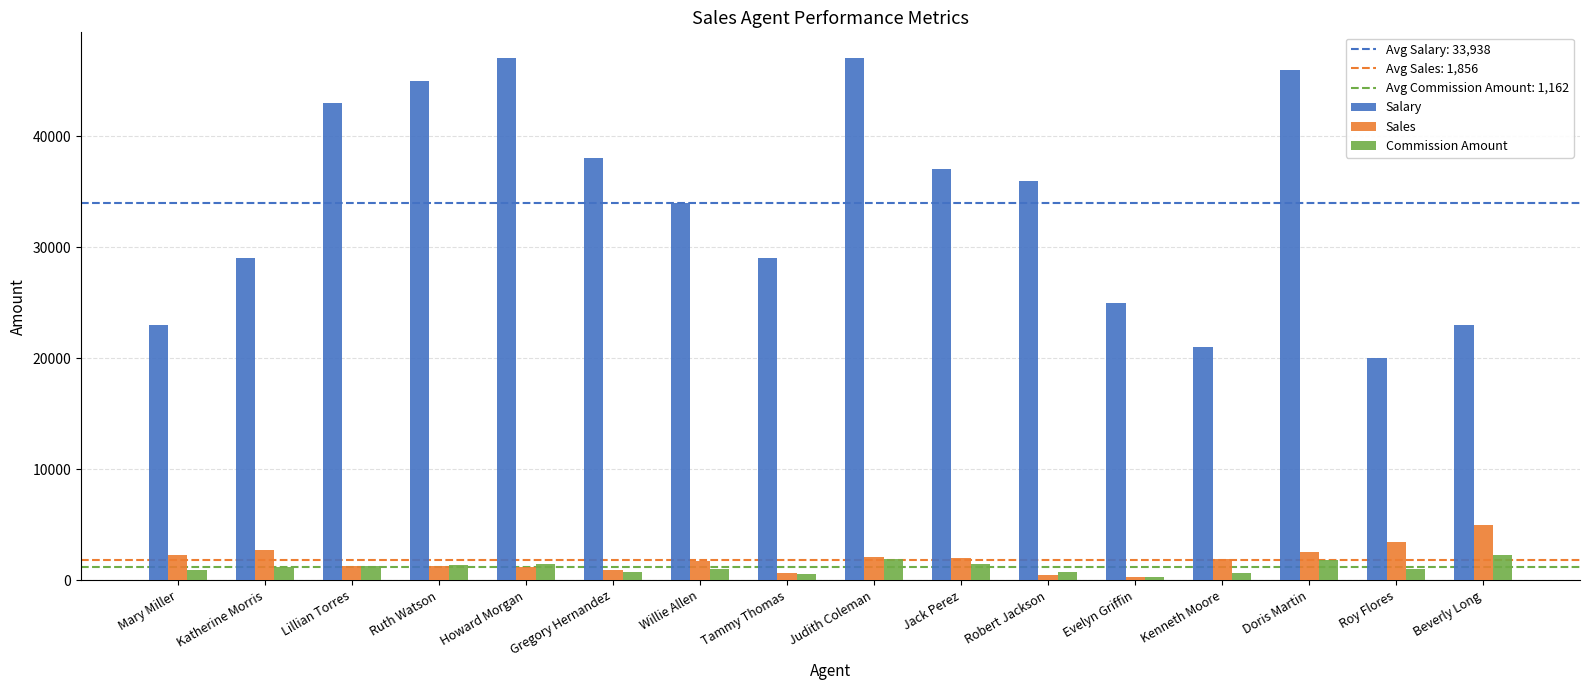

At which label is Salary closest to 33500?

Willie Allen